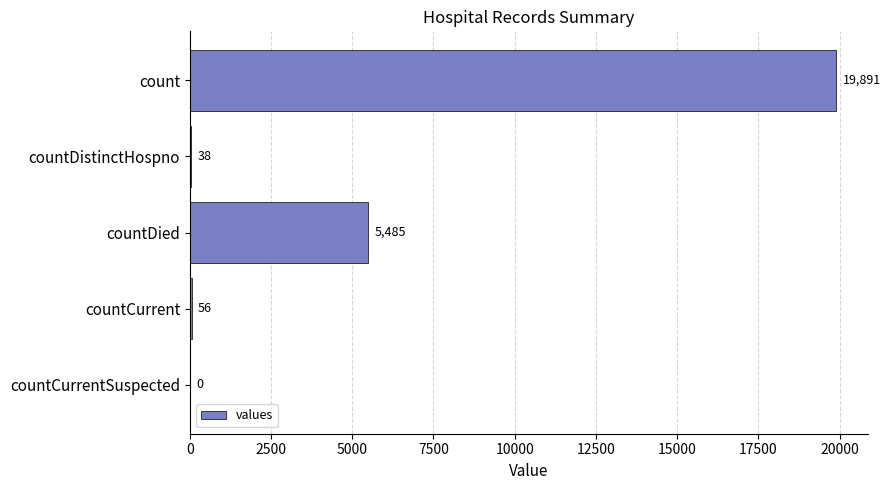

Reading top to bottom, what are all the values shown in this chart?

count=19891	countDistinctHospno=38	countDied=5485	countCurrent=56	countCurrentSuspected=0